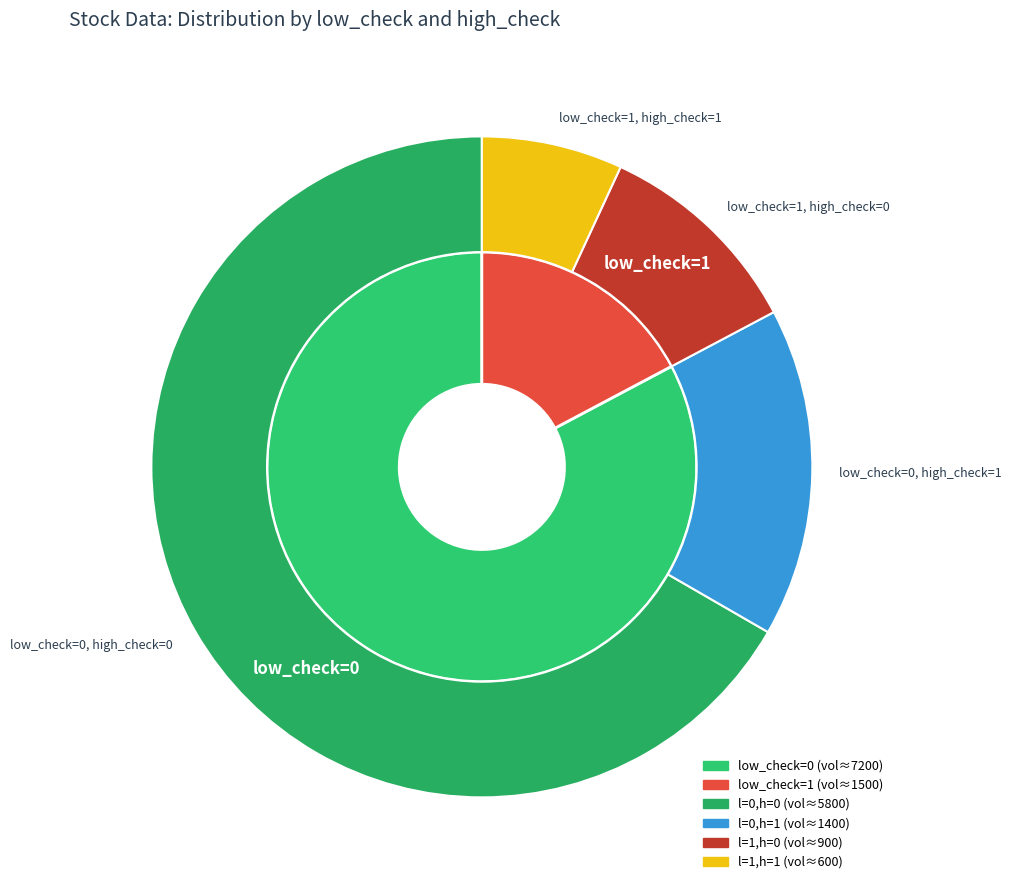

Which slice is the largest?

high_check=0, low_check=0